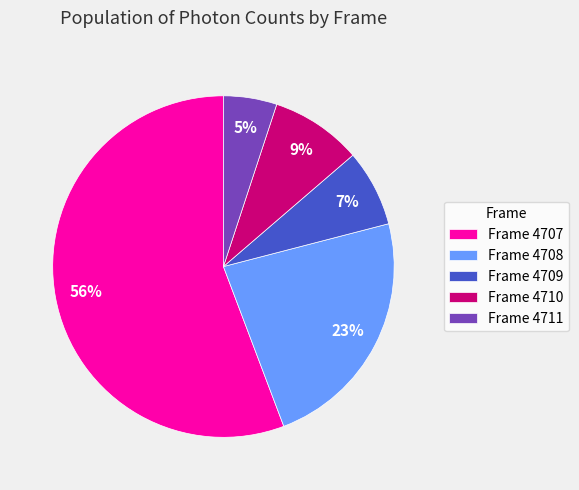

Which category has the biggest portion of the pie?

Frame 4707